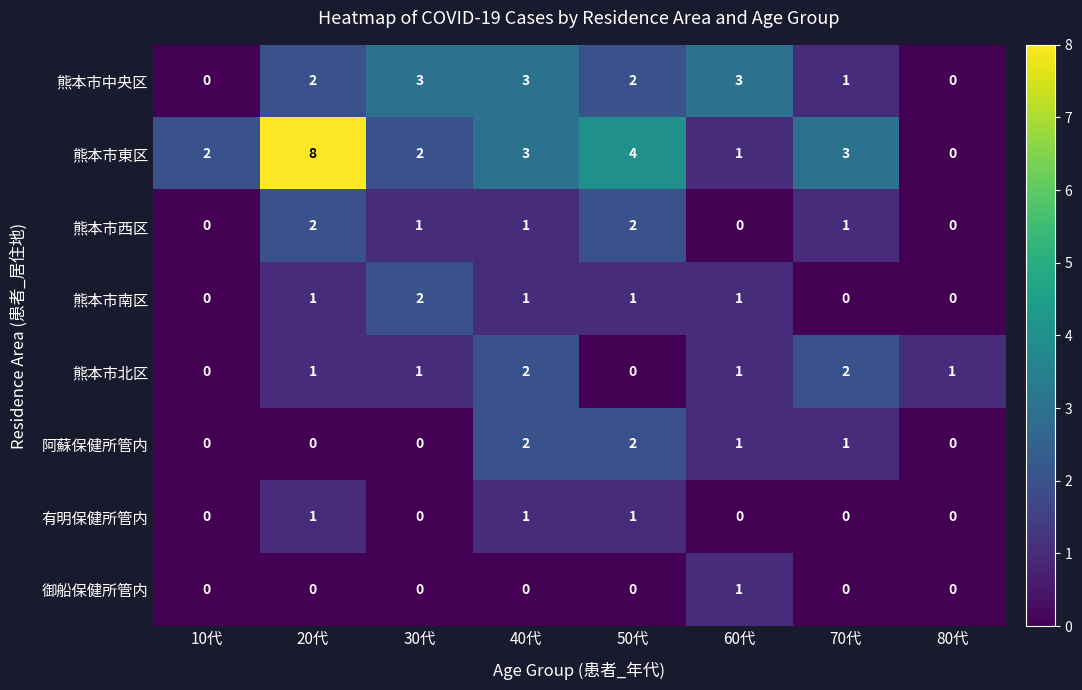

The value of 熊本市南区 at 80代 is 1. True or false?

False